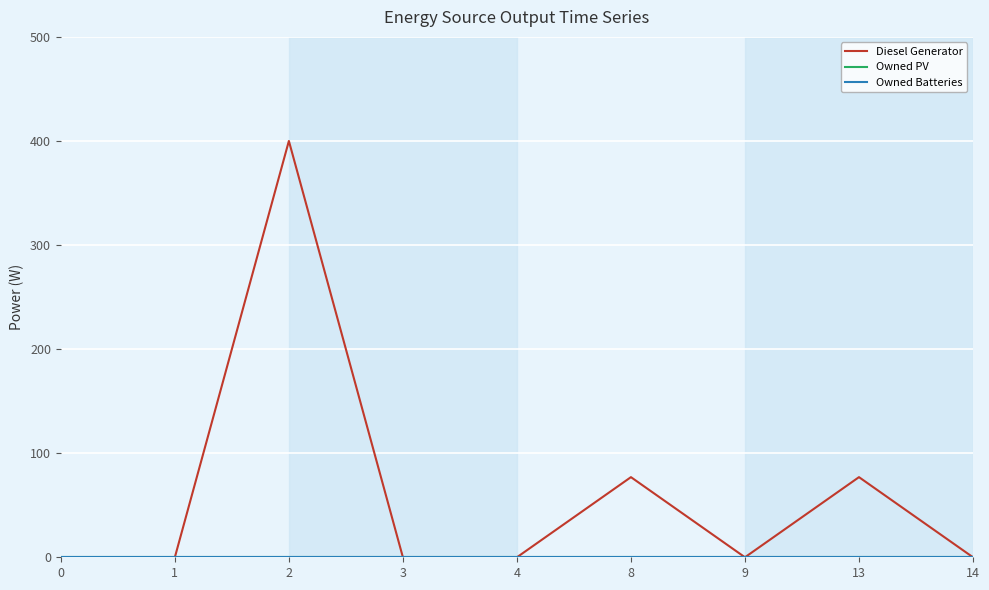

Does the chart display data point markers on the line(s)?

No